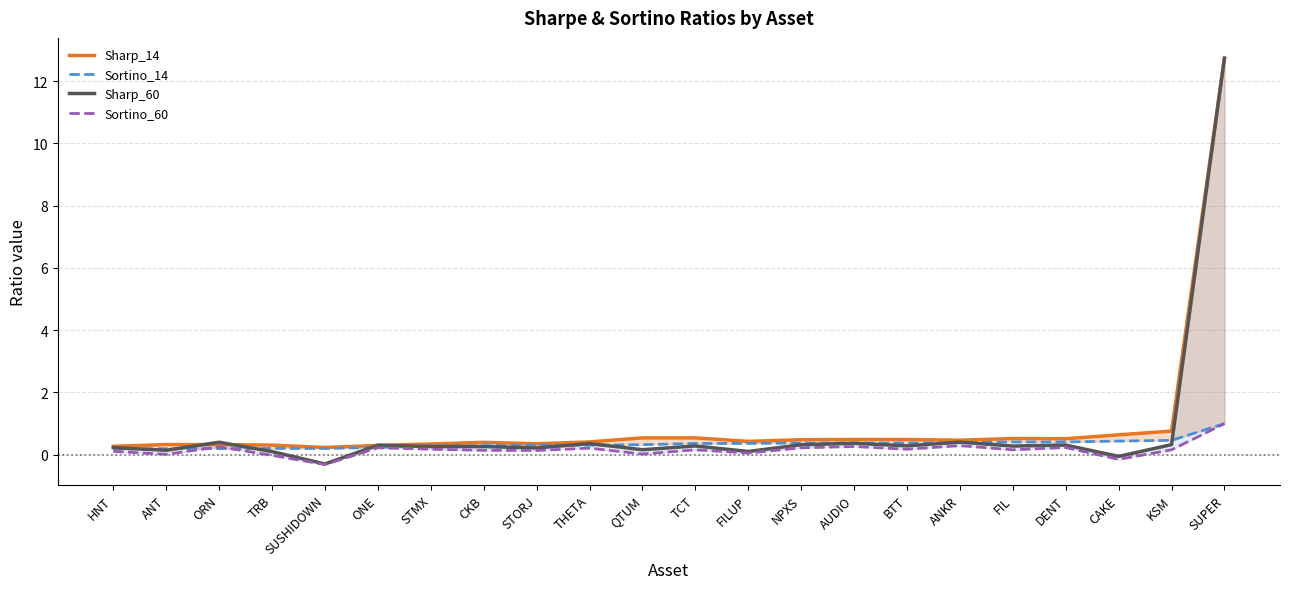

List the series in order of their overall mean, lowest first.

Sortino_60, Sortino_14, Sharp_60, Sharp_14